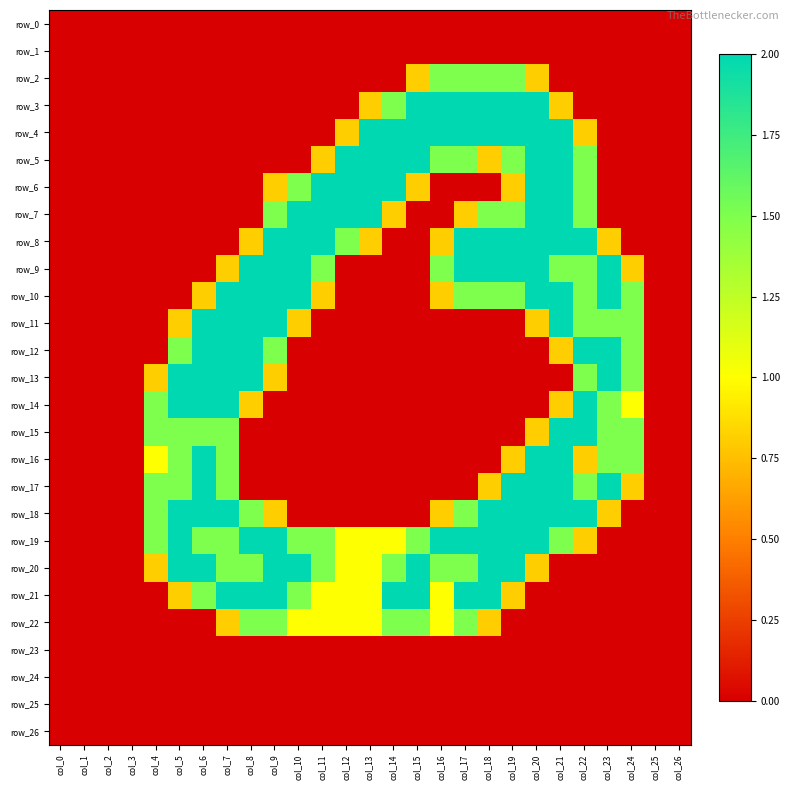

At which label does row_3 reach its peak?

col_15